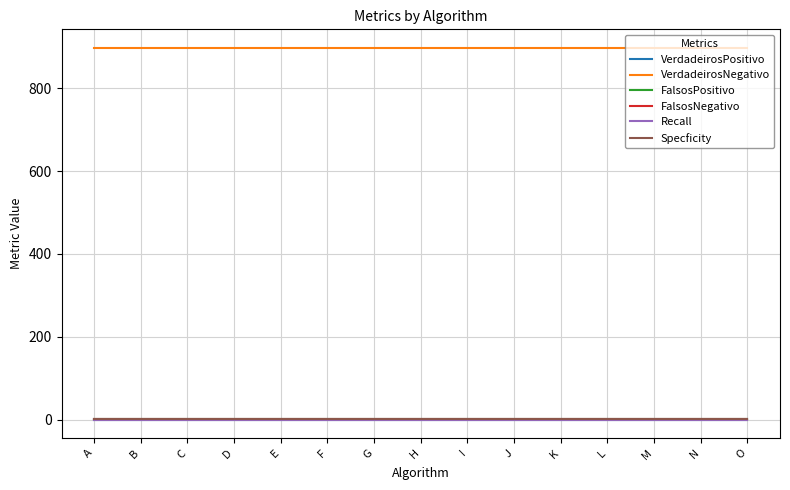

Is this an area chart (filled region under the line)?

No